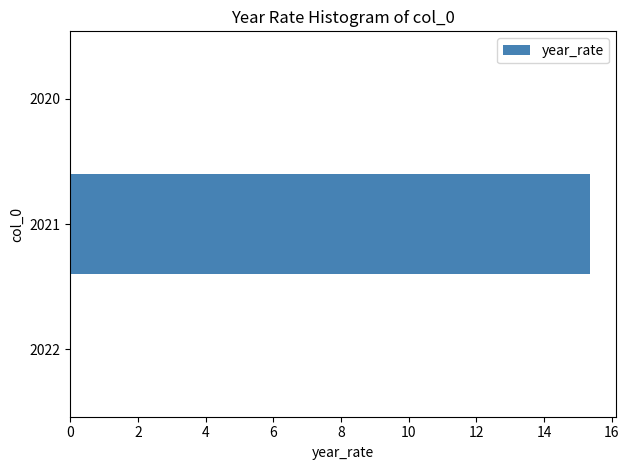

The value at 2021 is 21.6. True or false?

False